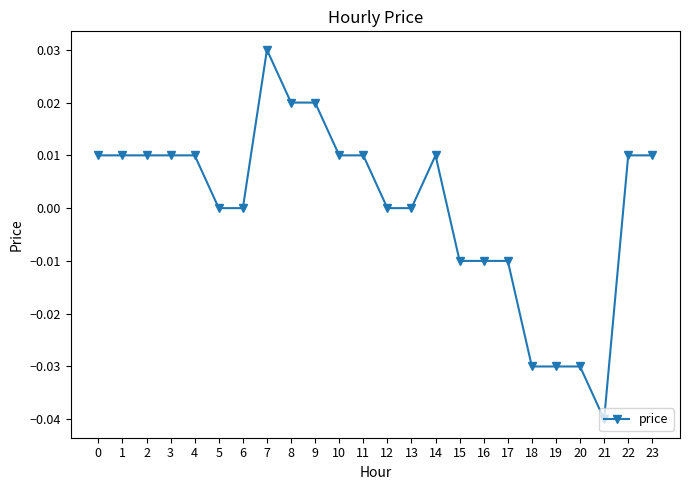

Does the chart display data point markers on the line(s)?

Yes